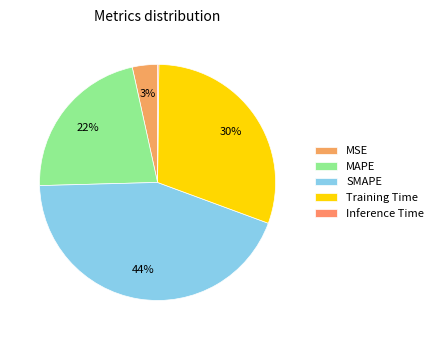

Count the number of slices in the pie.

5